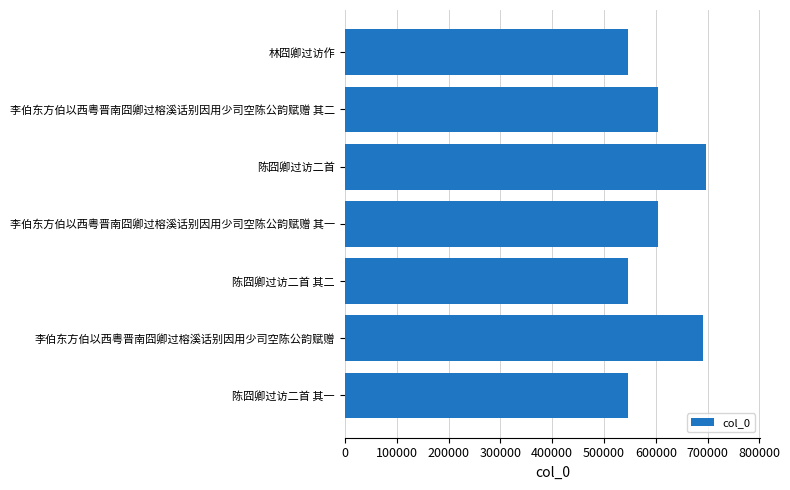

How many bars are there in total?

7